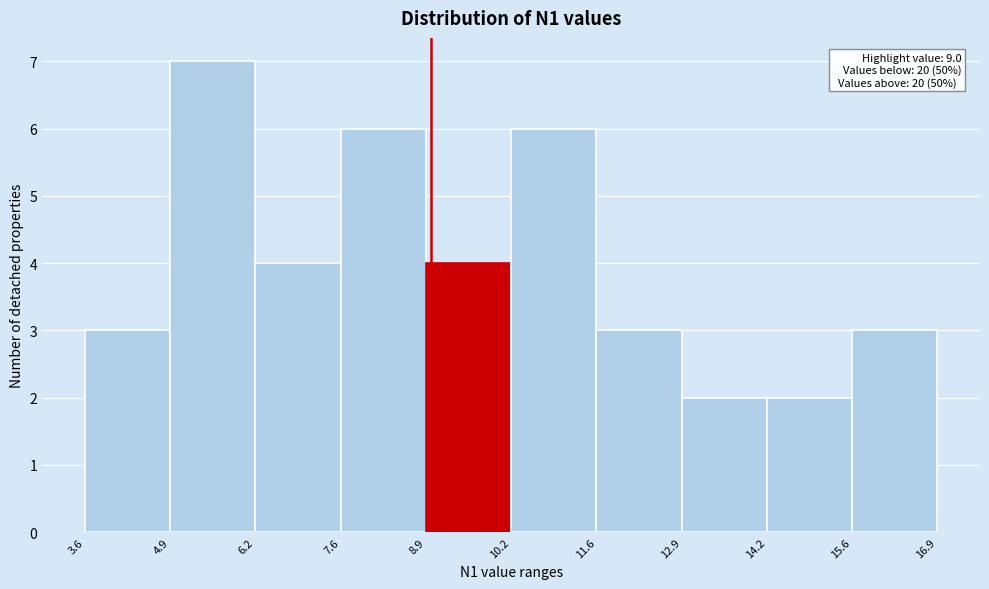

Over which range of the x-axis is the bar tallest?

4.9 to 6.2